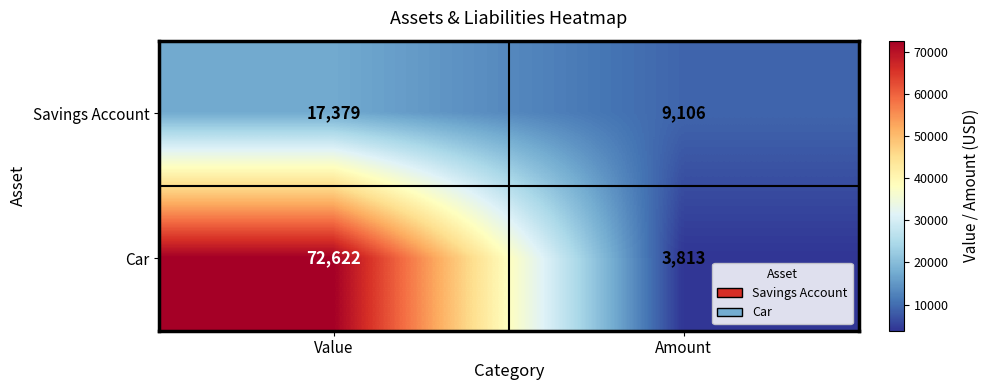

How many series are shown in this chart?

2